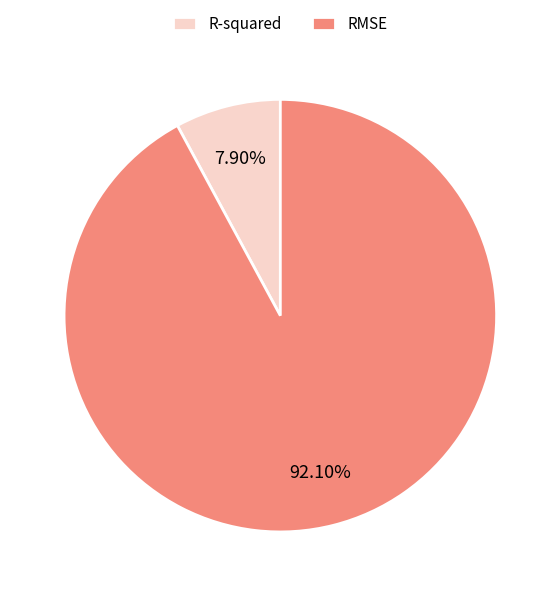

To the nearest percent, what portion does R-squared represent?

8%